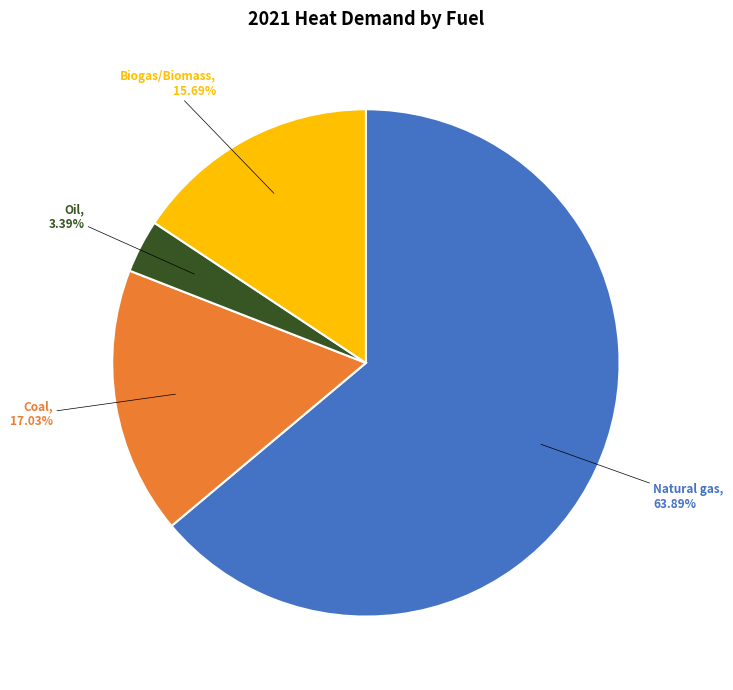

Is there any slice that represents more than half of the pie?

Yes